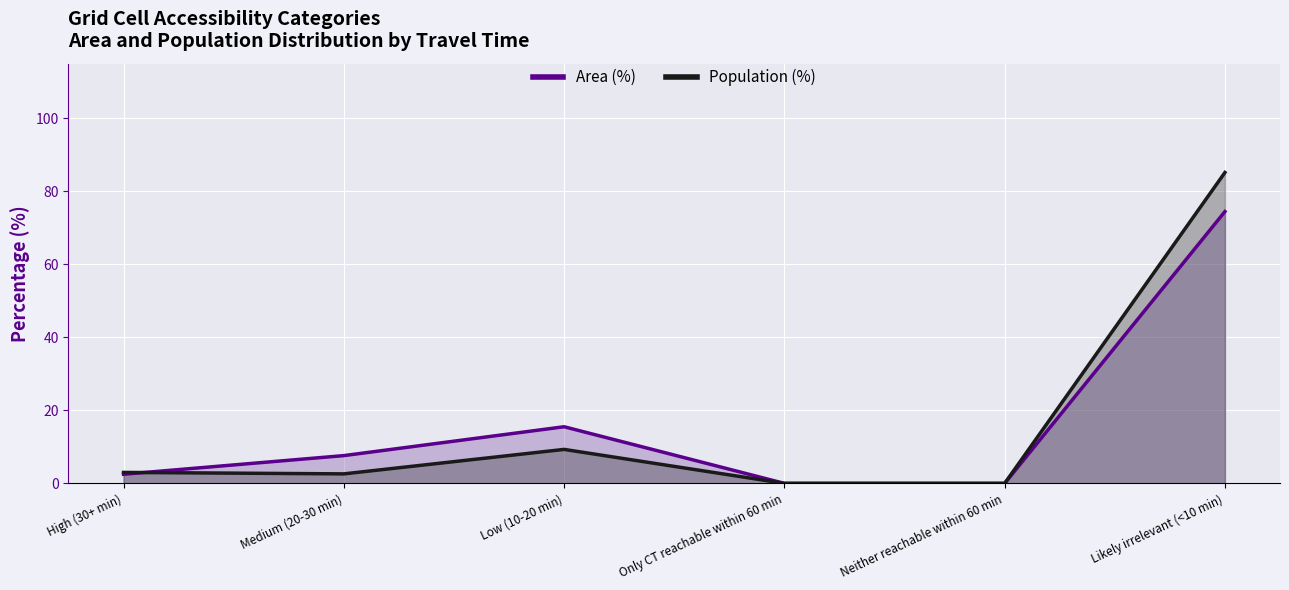

Is the value of Population (%) at Only CT reachable within 60 min greater than the value of Area (%) at Neither reachable within 60 min?

No